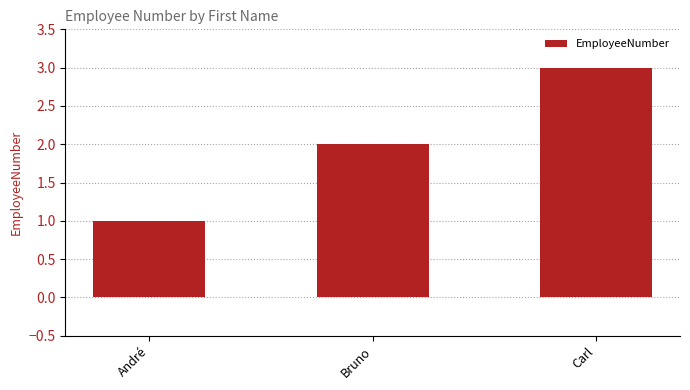

The chart shows a value of 3 at Carl. True or false?

True